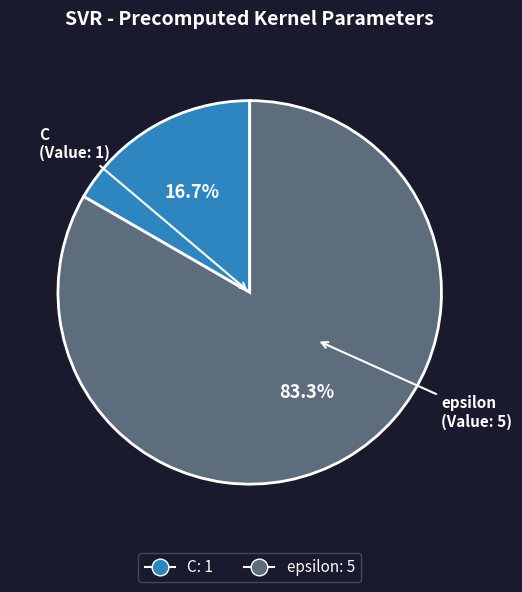

Rank the categories by value from lowest to highest.

C, epsilon